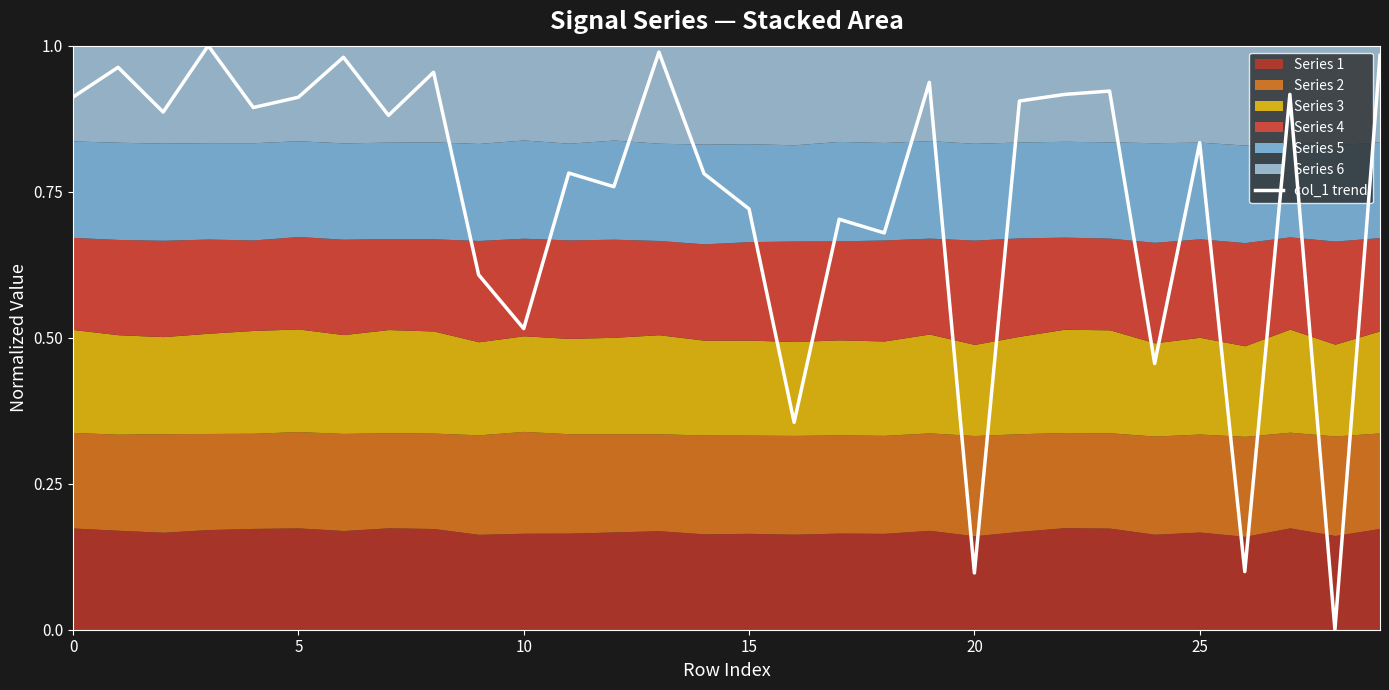

What is the sum of all values?

22.3